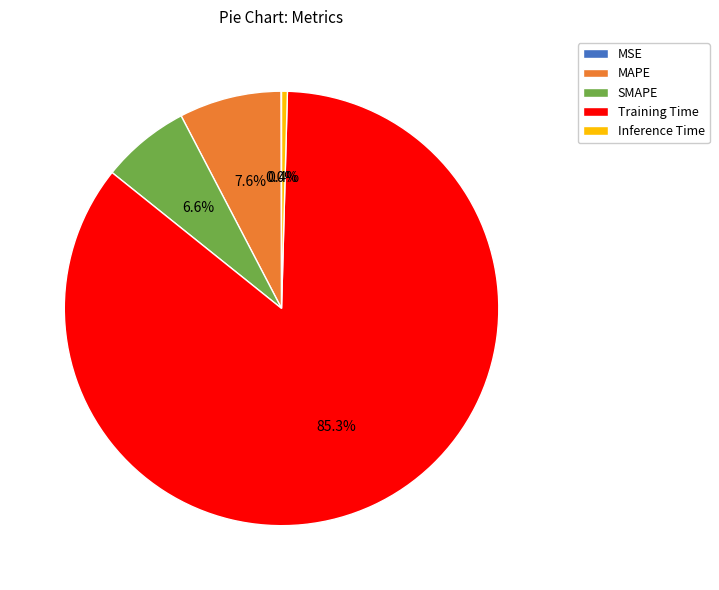

The MAPE slice represents 8% of the pie. True or false?

True